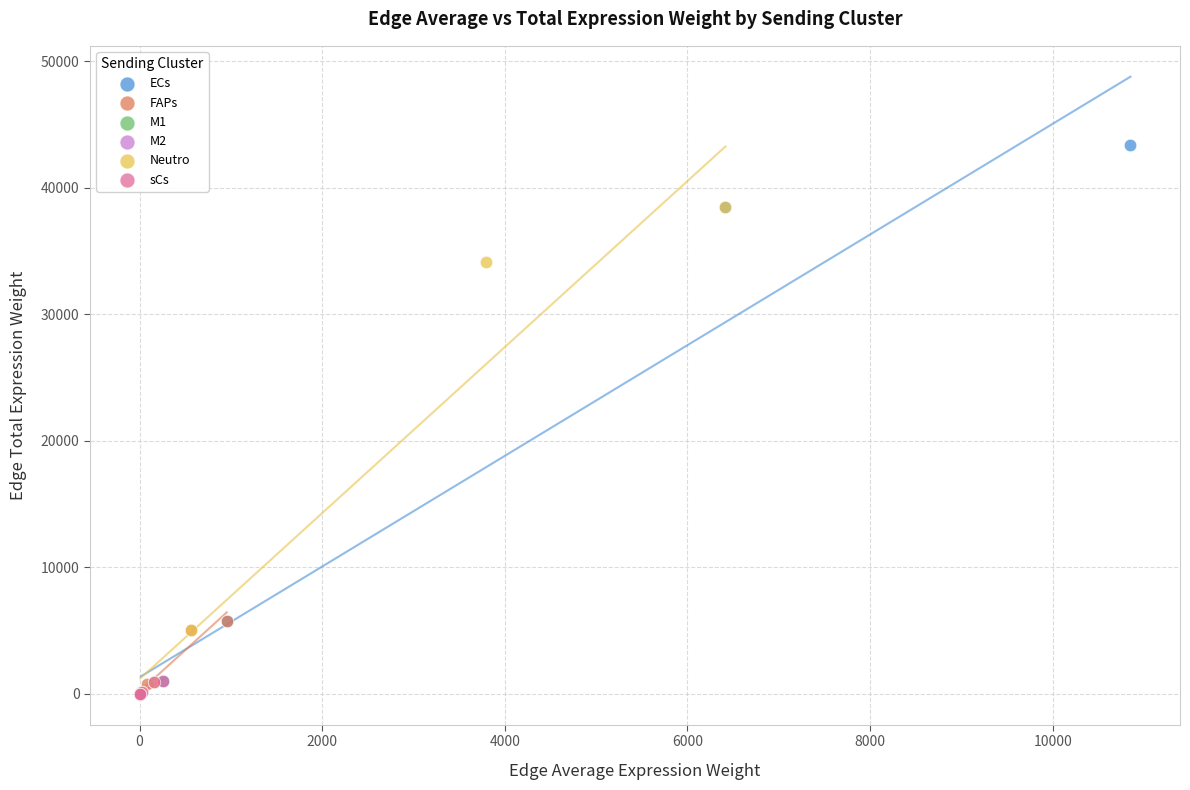

Which series has the largest Y range (max minus min)?

ECs